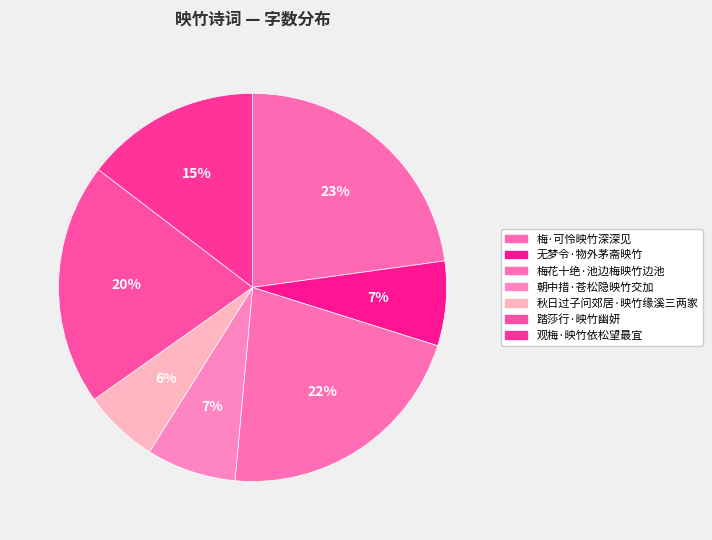

How much of the chart is everything except 观梅·映竹依松望最宜?

85.4%